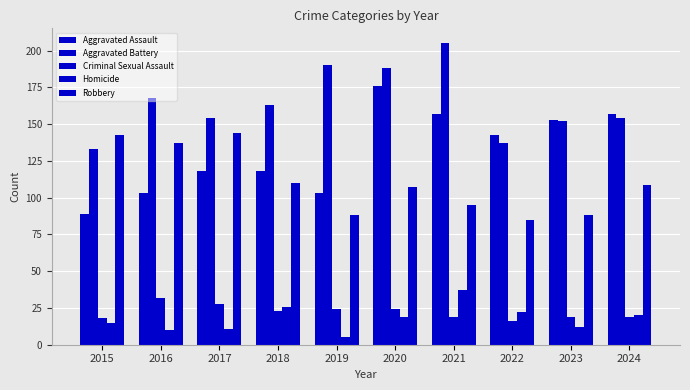

At how many categories does at least one series exceed 93?

10